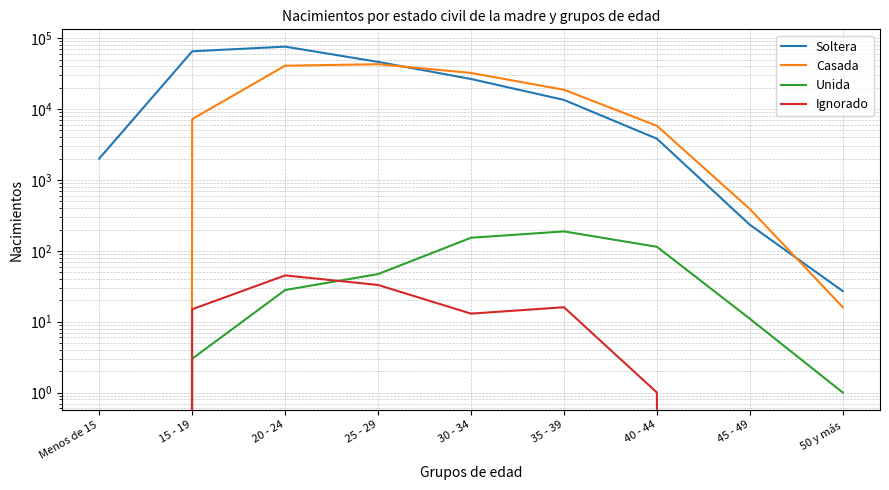

At which category is the sum across all series the highest?

20 - 24